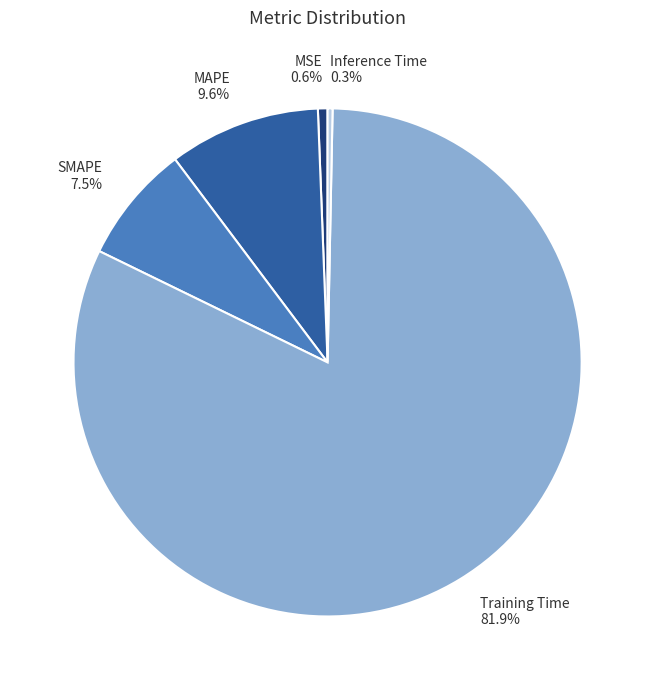

Does Training Time represent more than half of the total?

Yes